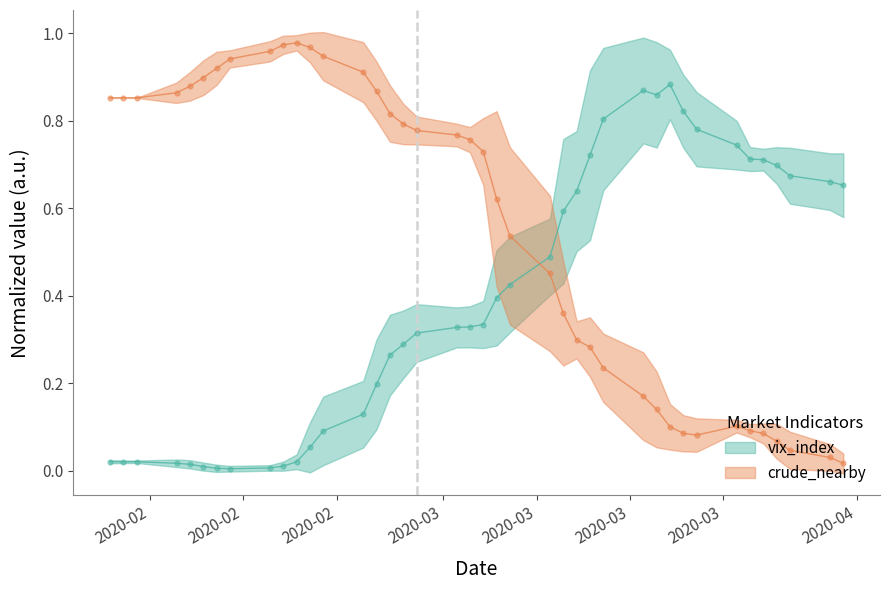

Is the value of vix_index at 17 greater than the value of crude_nearby at 24?

No